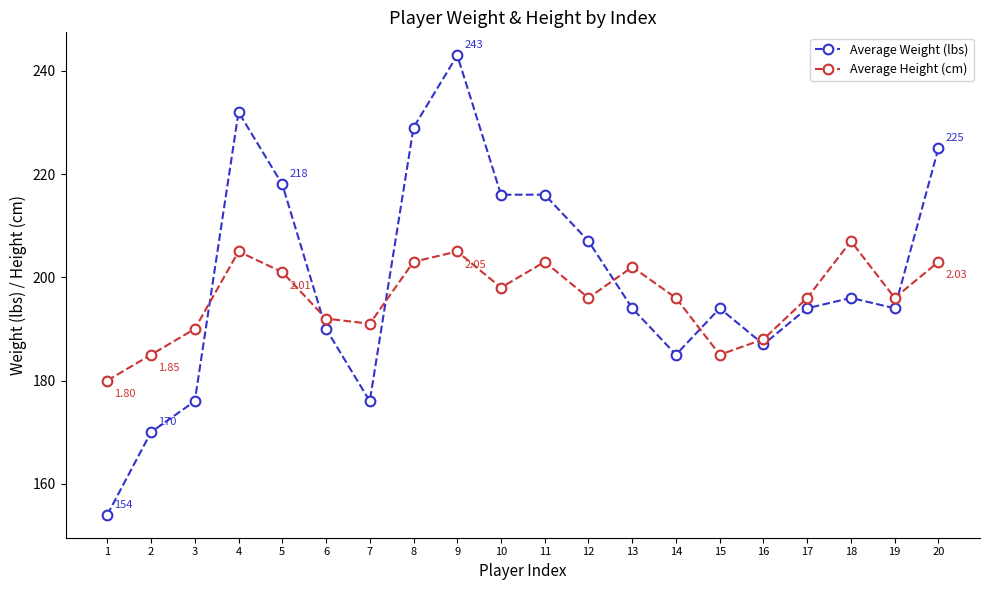

How many interior local peaks does the Average Height (cm) series have?

5